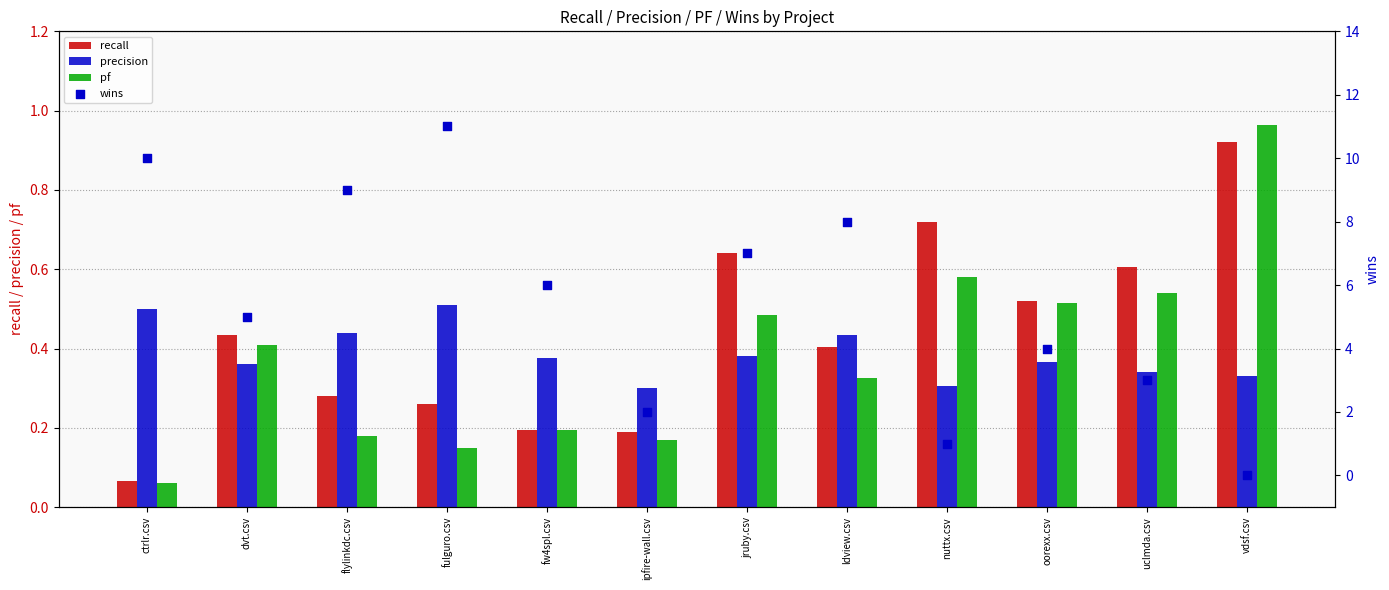

Which series contains the highest Y value?

wins